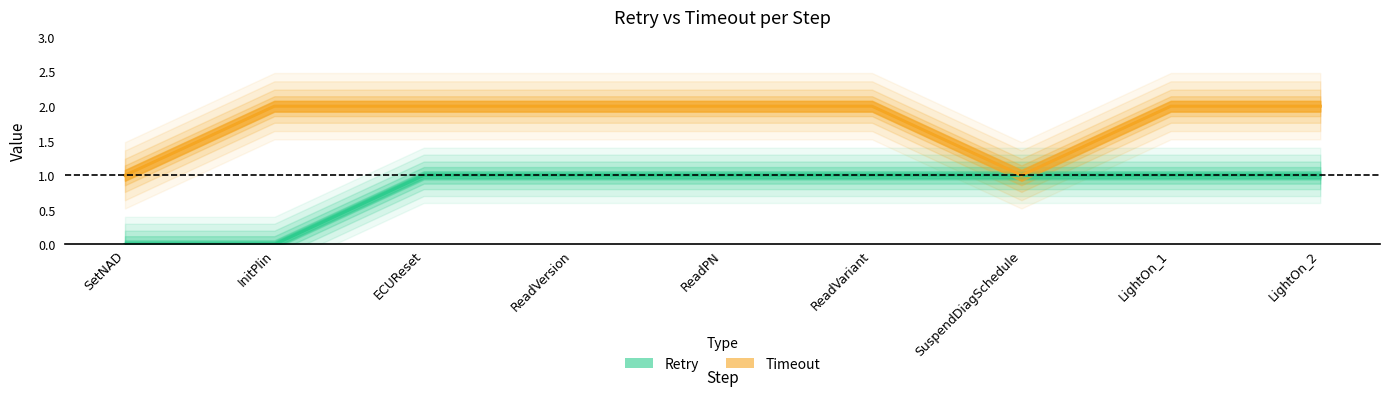

Is the value of Timeout at LightOn_1 greater than the value of Retry at SuspendDiagSchedule?

Yes